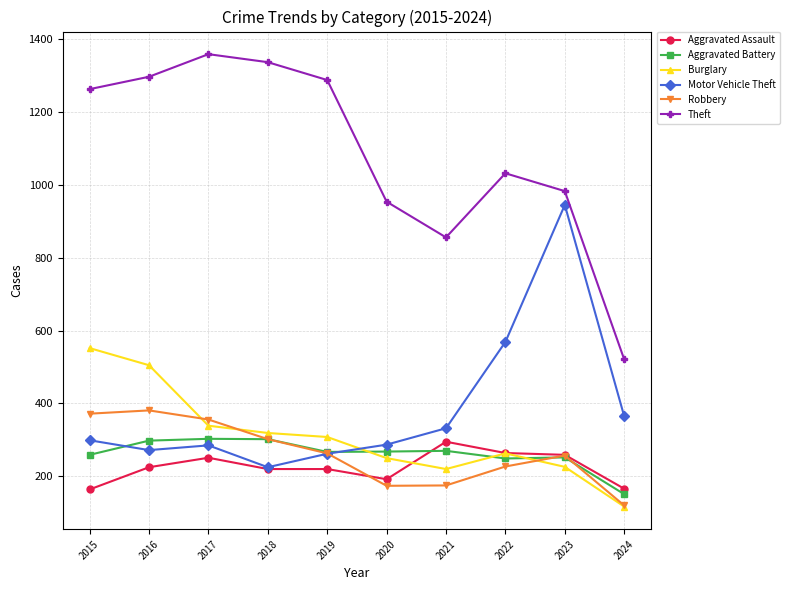

Is it true that Aggravated Assault equals 220 at 2019?

True